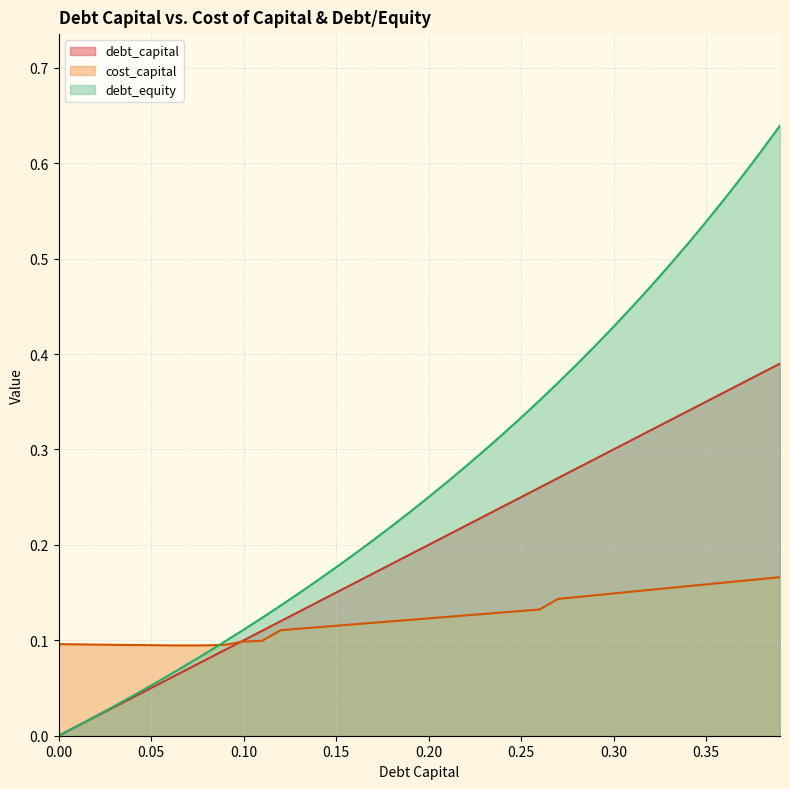

How many values in debt_capital are above zero?

39